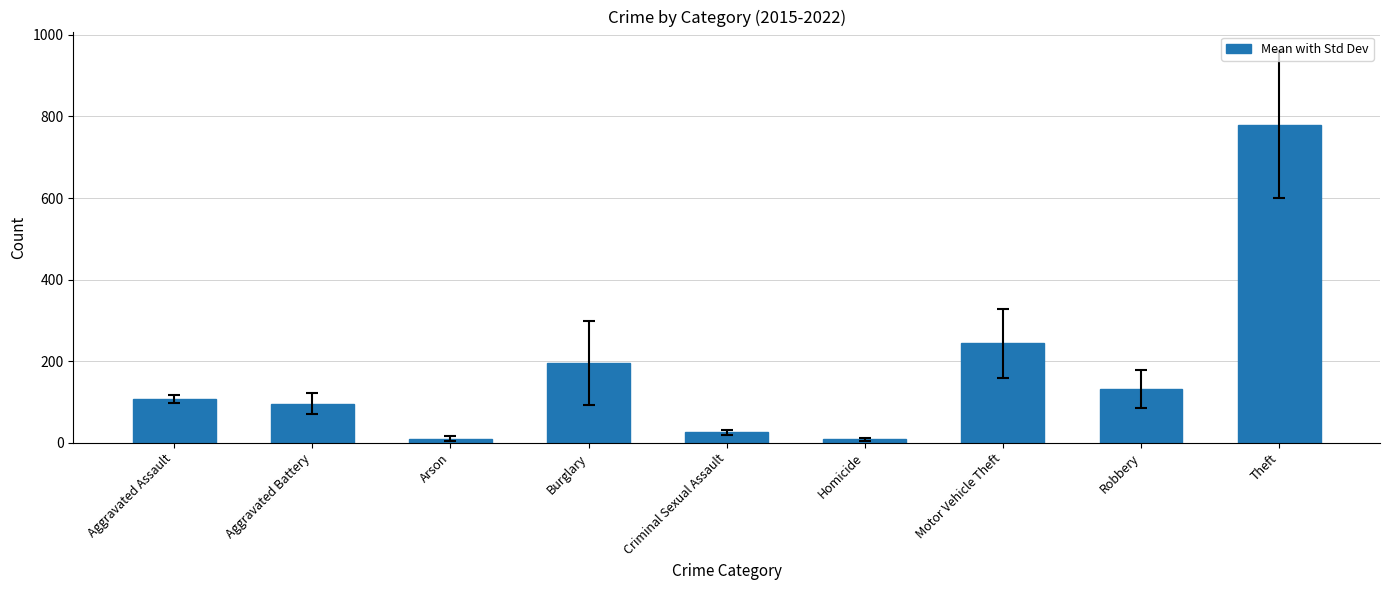

What is the difference between the maximum and minimum values?

772.5